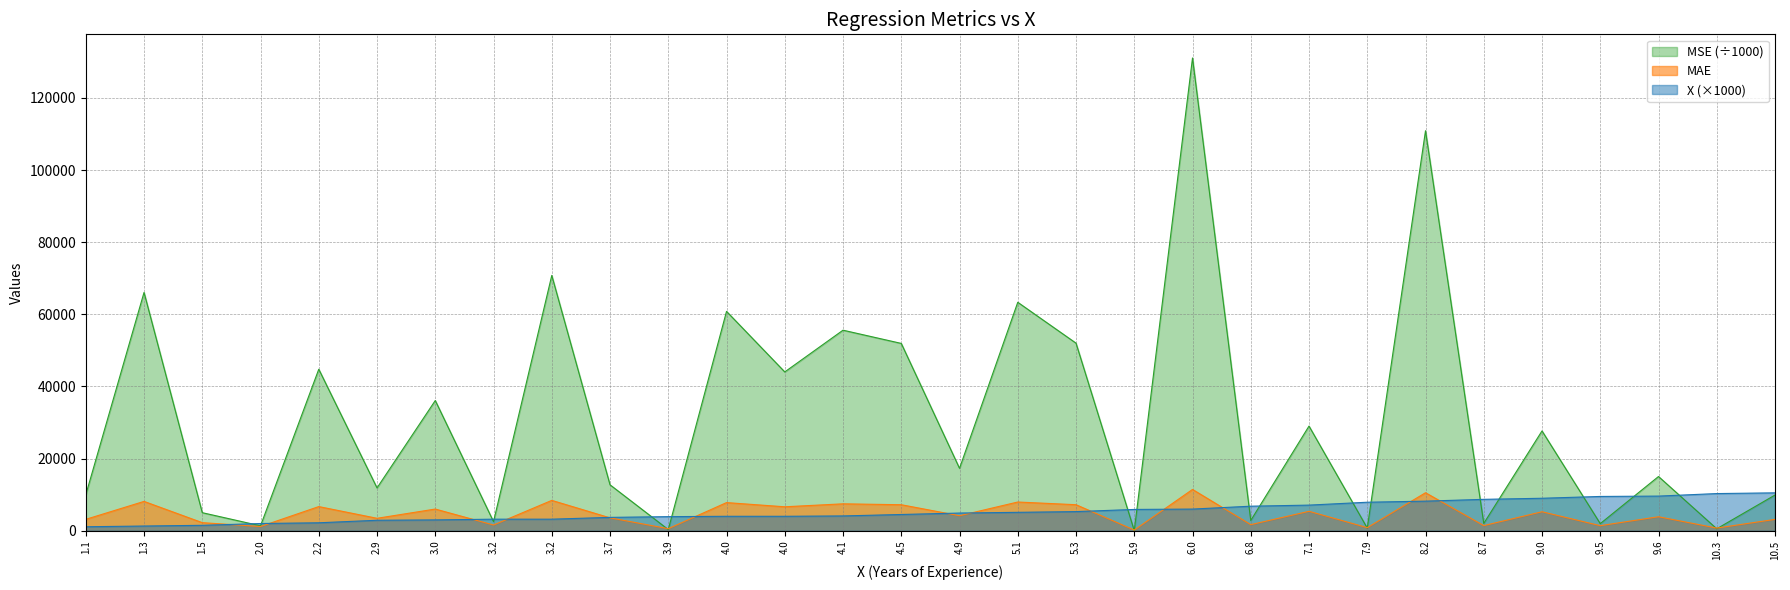

What is the difference between the maximum and second lowest values in the MAE series?

10877.1